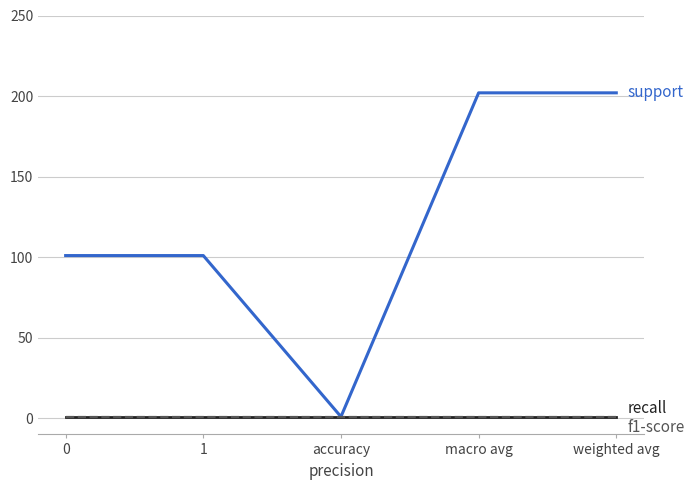

Does the chart display data point markers on the line(s)?

No